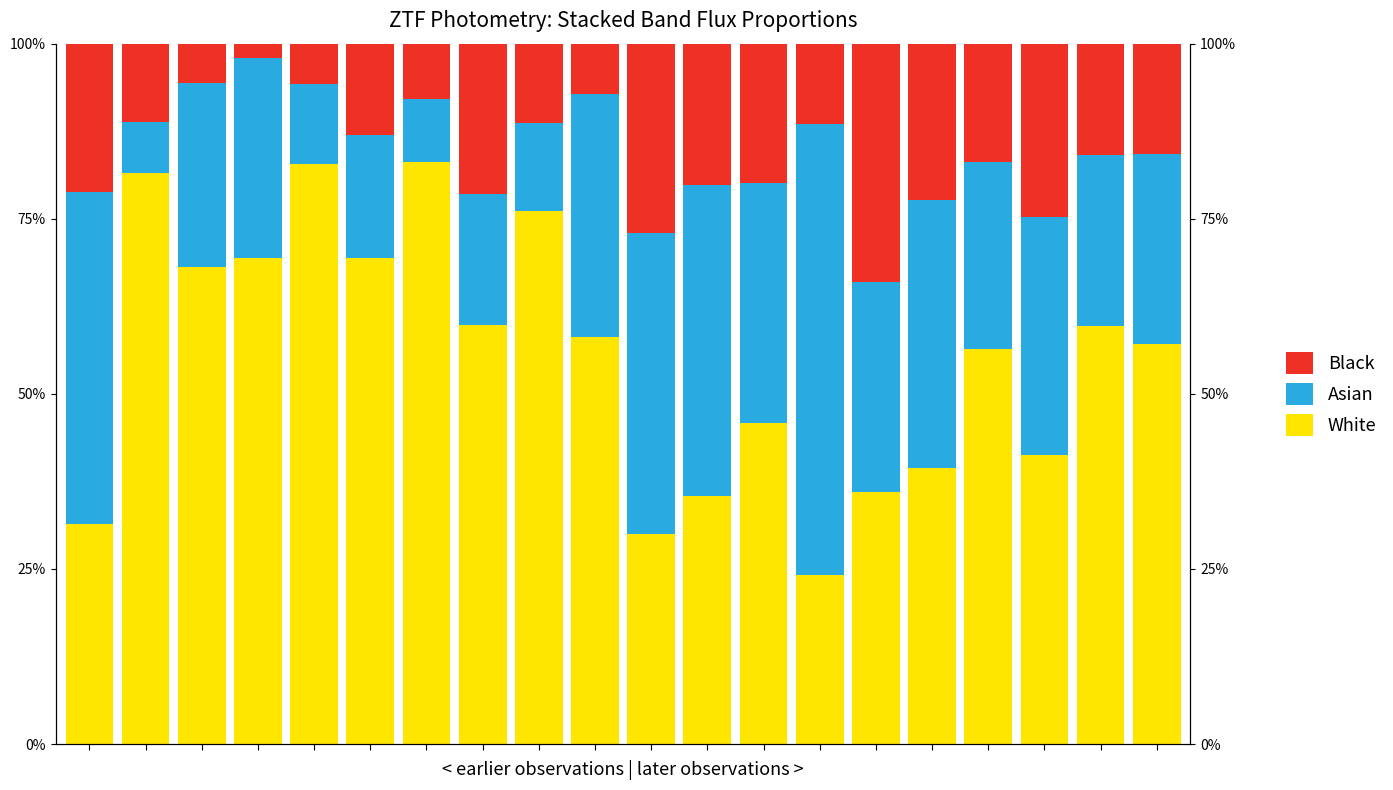

What is the difference between the highest and lowest values at 18?

0.4